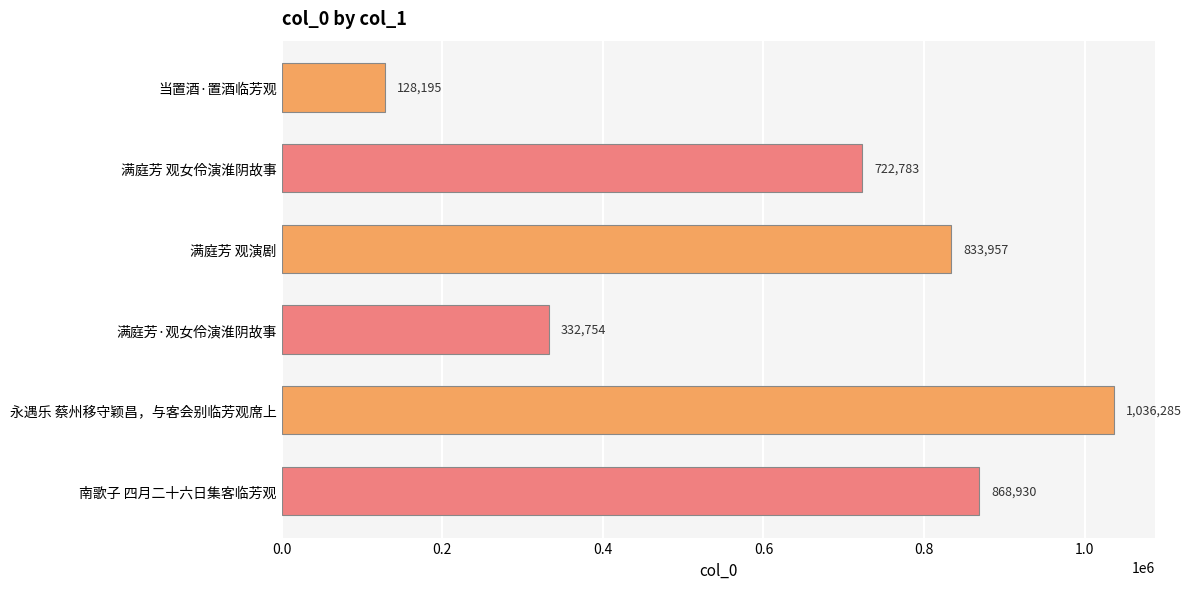

How many bars are there in total?

6